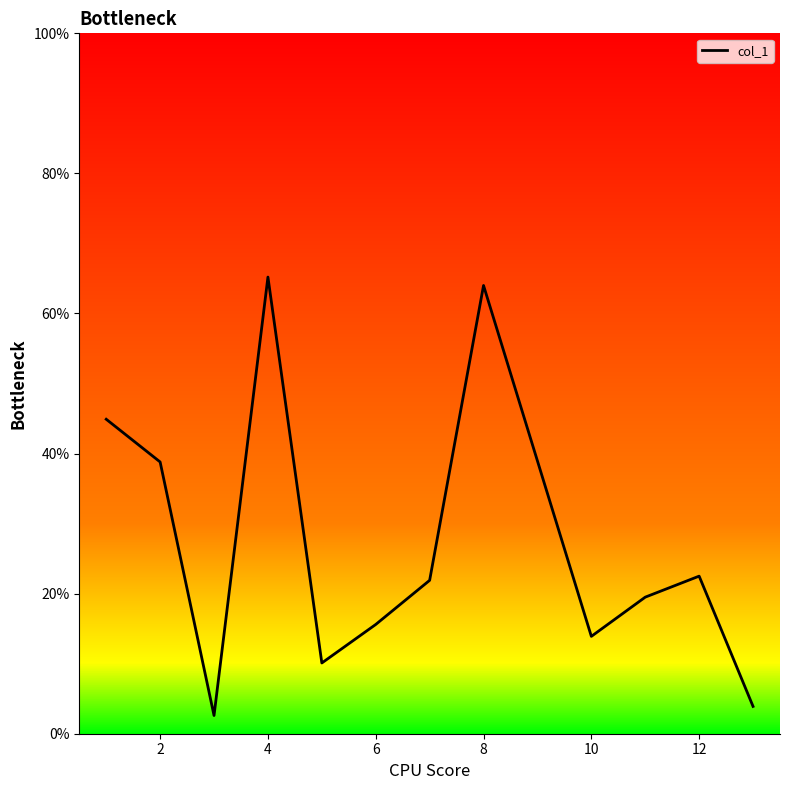

What is the minimum value shown in the chart?

2.6